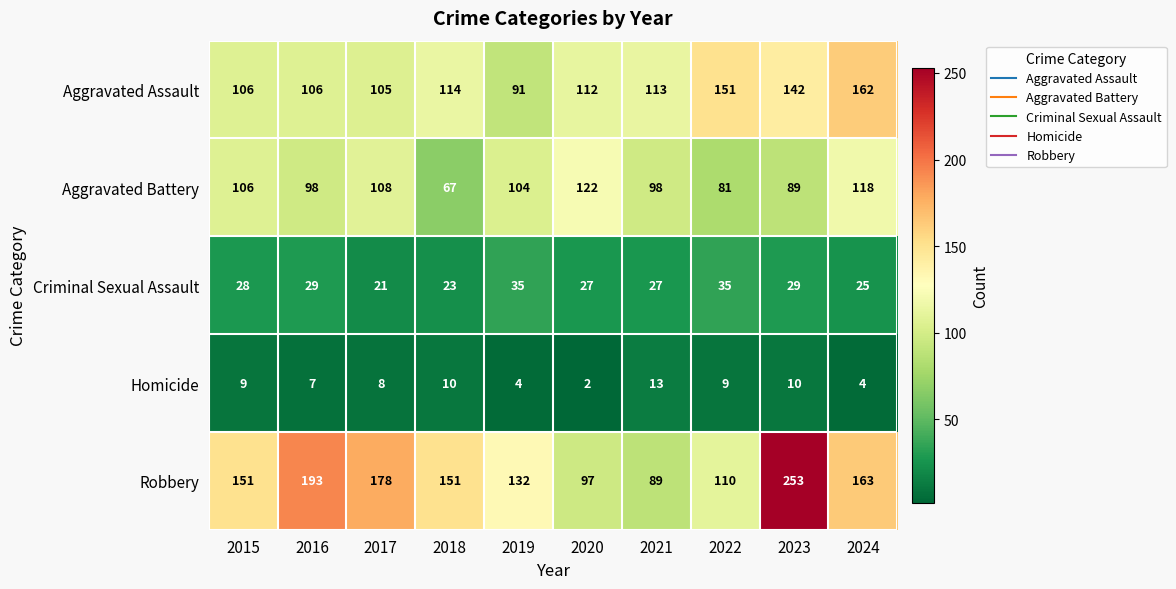

Which category has the highest value across all series?

2023